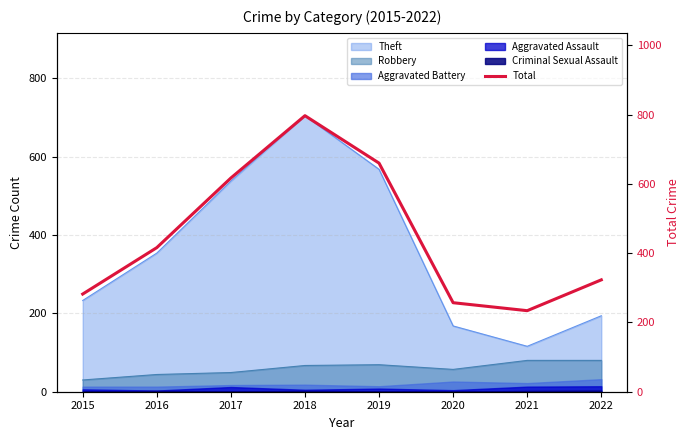

Which has a higher value, 2021 or 2020?

2020